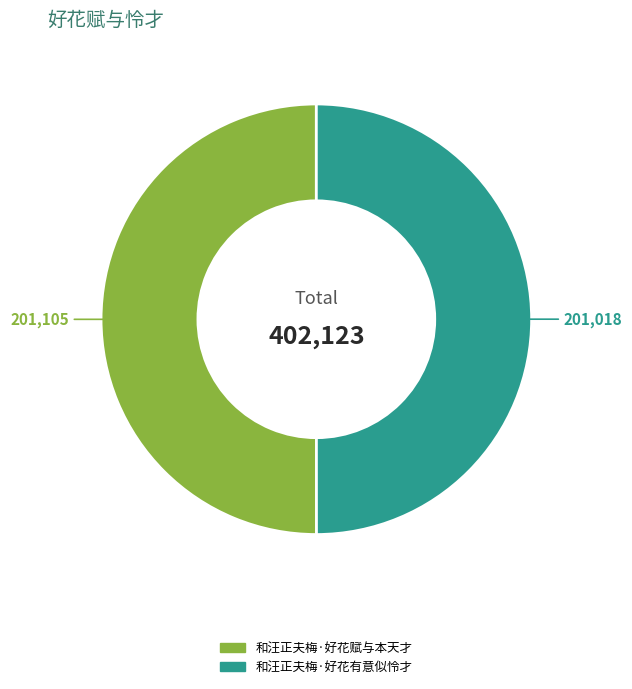

Is it true that 和汪正夫梅·好花有意似怜才 is 50% of the pie?

True